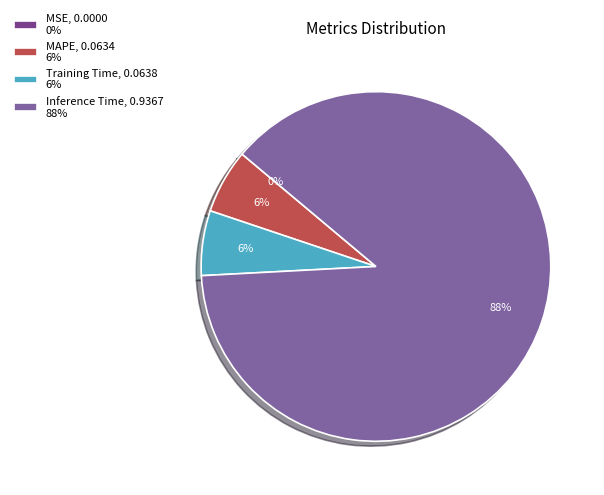

Is there any slice that represents more than half of the pie?

Yes